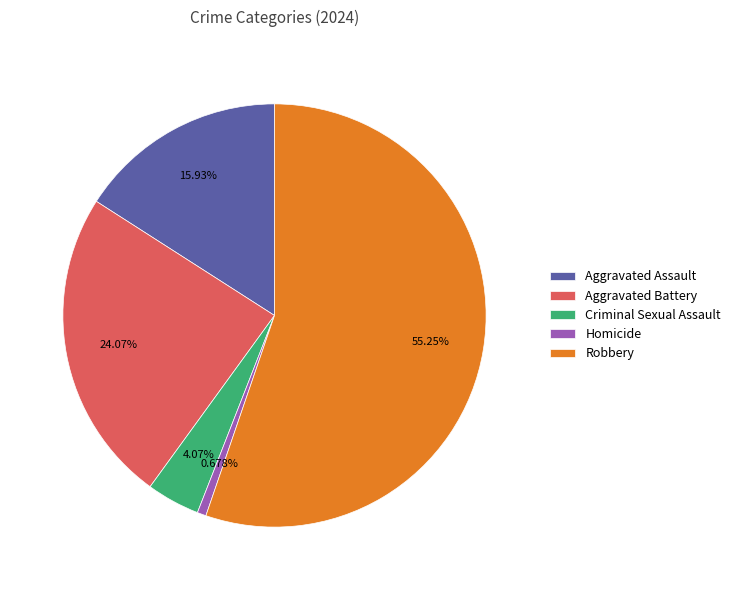

What percentage is the Criminal Sexual Assault slice, to the nearest percent?

4%